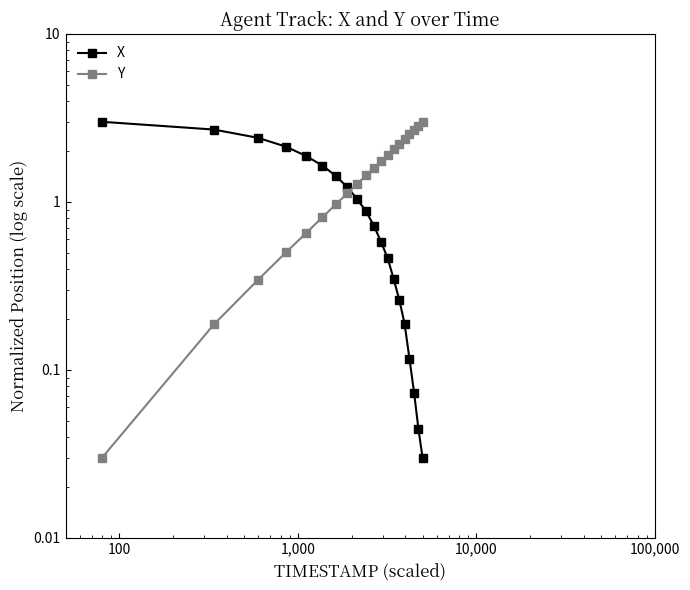

Reading left to right, what are all the values shown in this chart?

X: 3.0	2.7	2.4	2.1	1.9	1.6	1.4	1.2	1.0	0.9	0.7	0.6	0.5	0.3	0.3	0.2	0.1	0.1	0.0	0.0
Y: 0.0	0.2	0.3	0.5	0.7	0.8	1.0	1.1	1.3	1.4	1.6	1.7	1.9	2.1	2.2	2.4	2.5	2.7	2.8	3.0